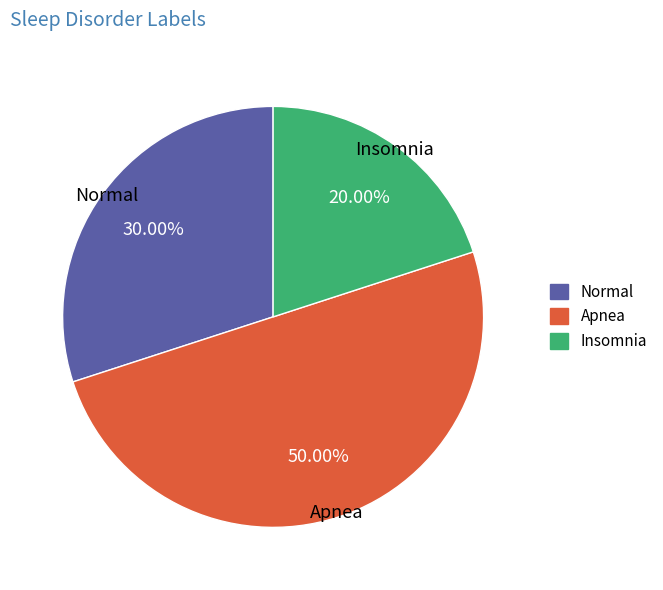

Is it true that Normal is 20% of the pie?

False